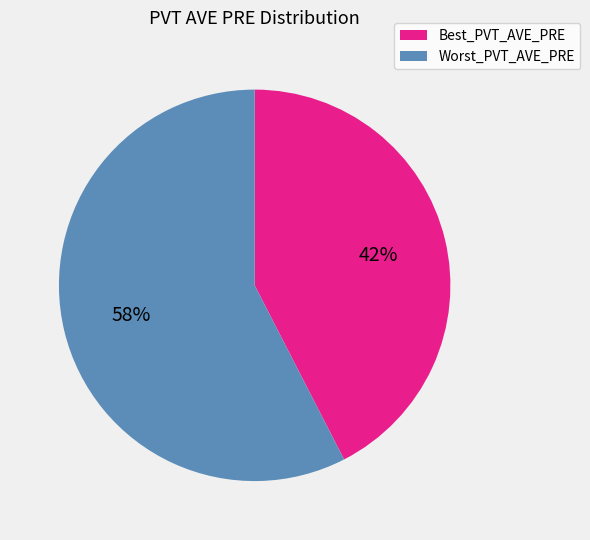

Is there any slice that represents more than half of the pie?

Yes